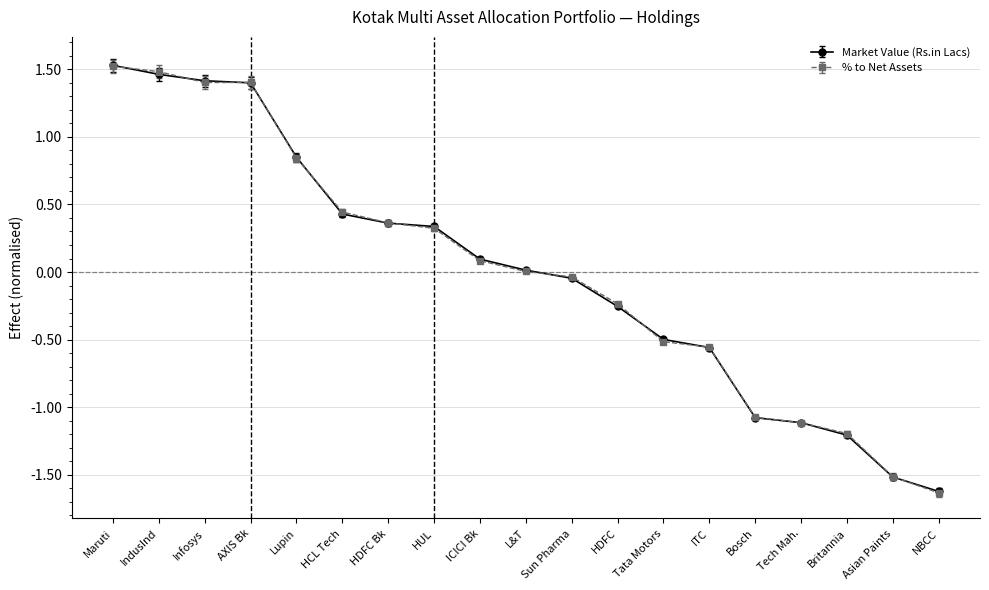

What is the value of the % to Net Assets point at the 3rd from the left?

1.4